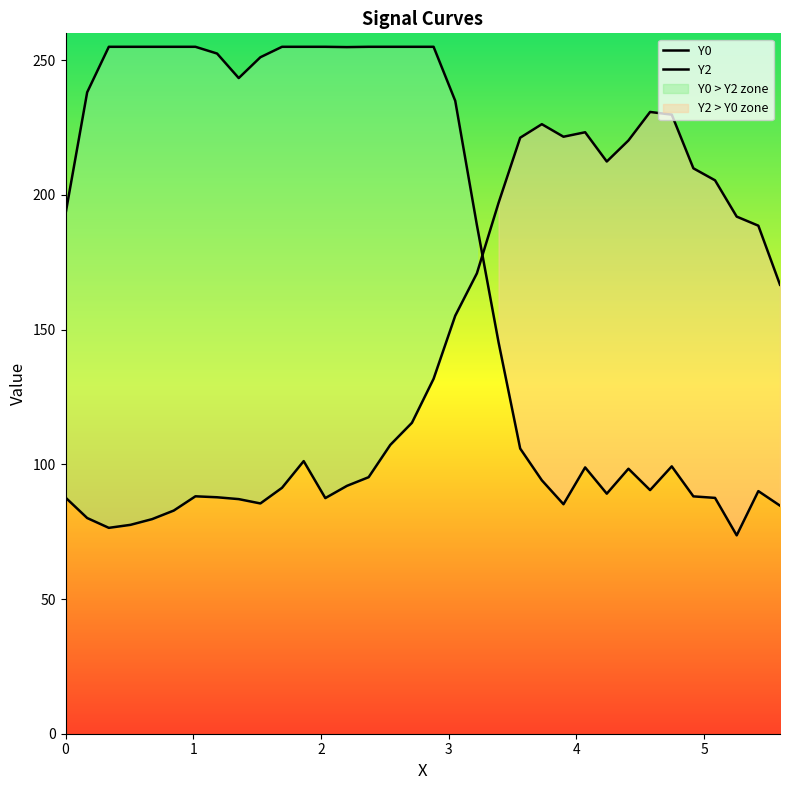

What is the difference between the maximum and minimum values in the Y2 series?

154.4